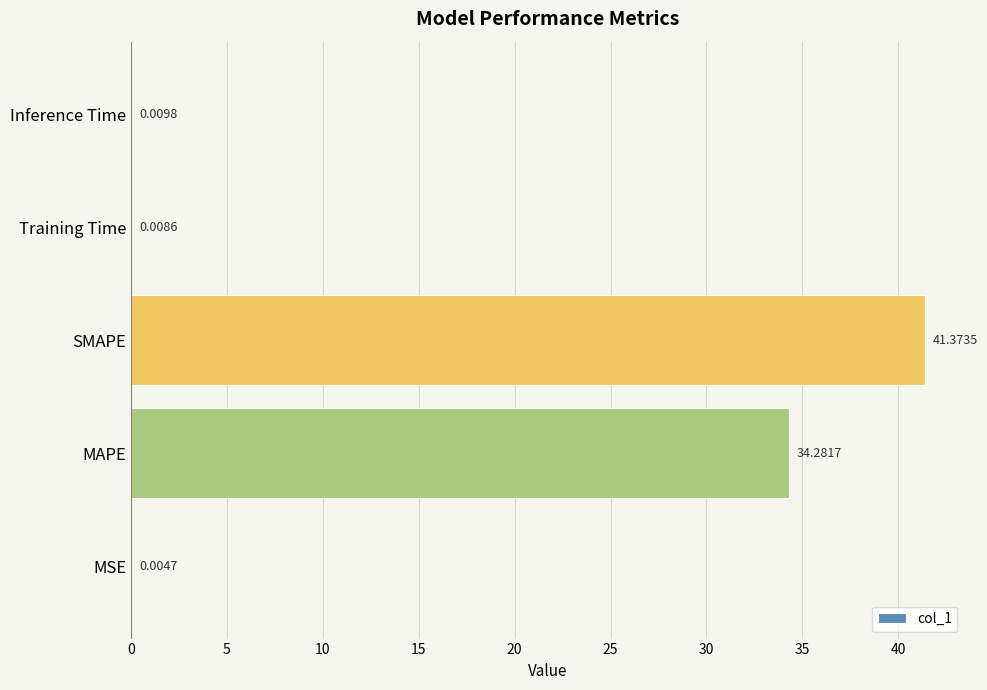

At which label is the value closest to 20?

MAPE